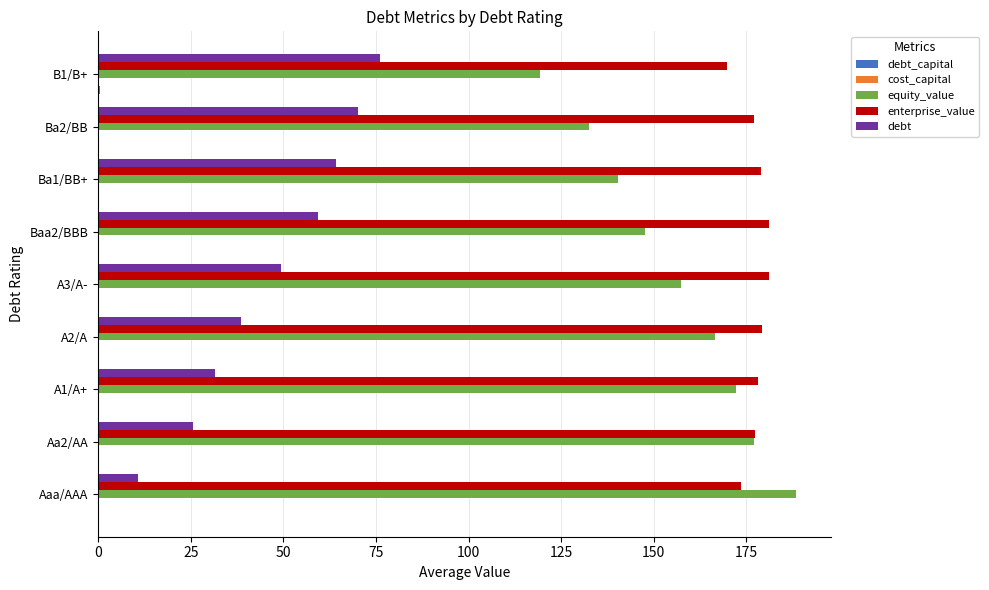

True or false: debt has a value of 10.9 at Aaa/AAA.

True